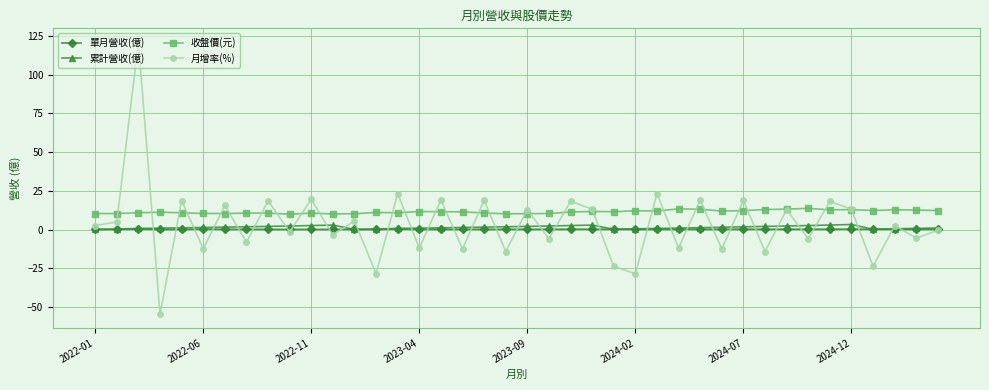

What is the value of the 收盤價(元) point at the 17th from the left?

11.6